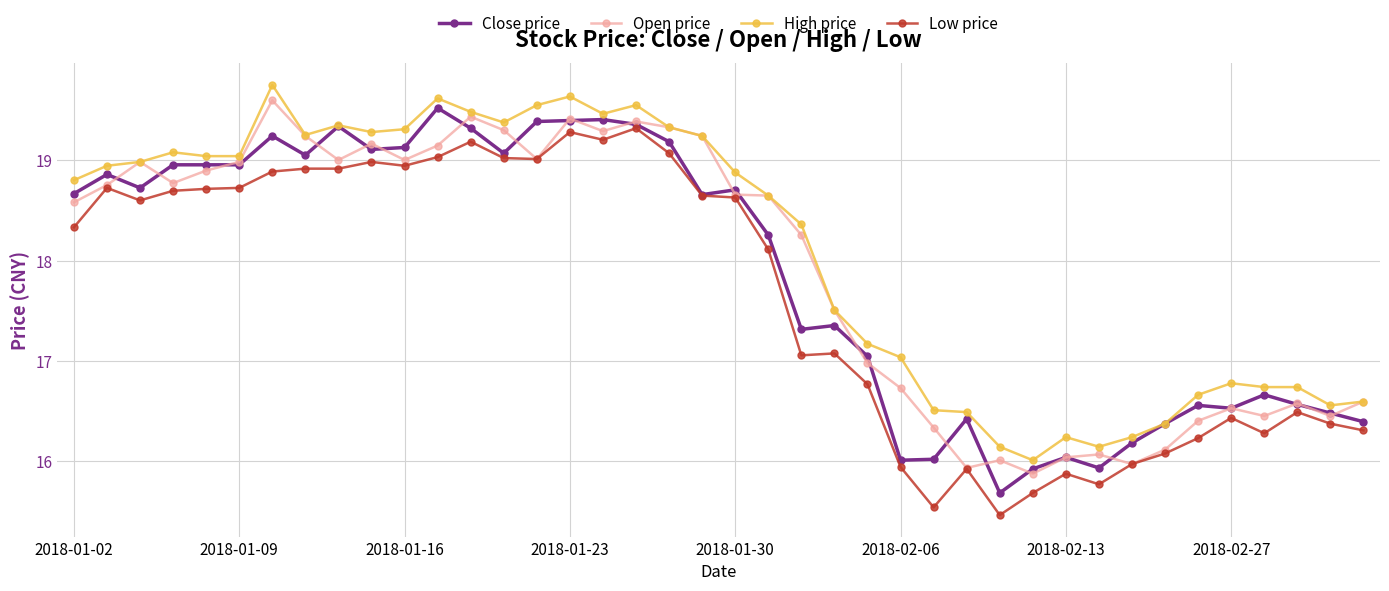

What is the smallest value displayed?

15.5